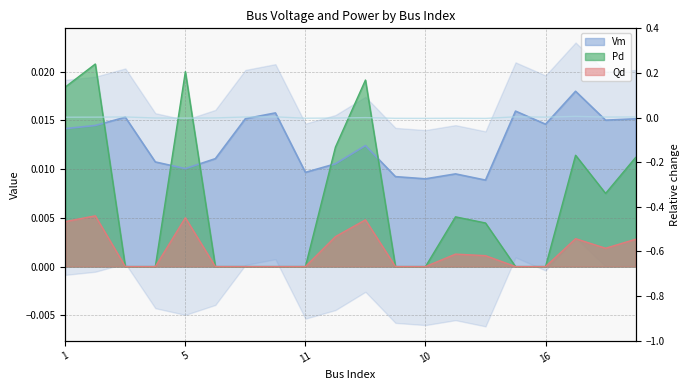

What position from the right is 15?

13